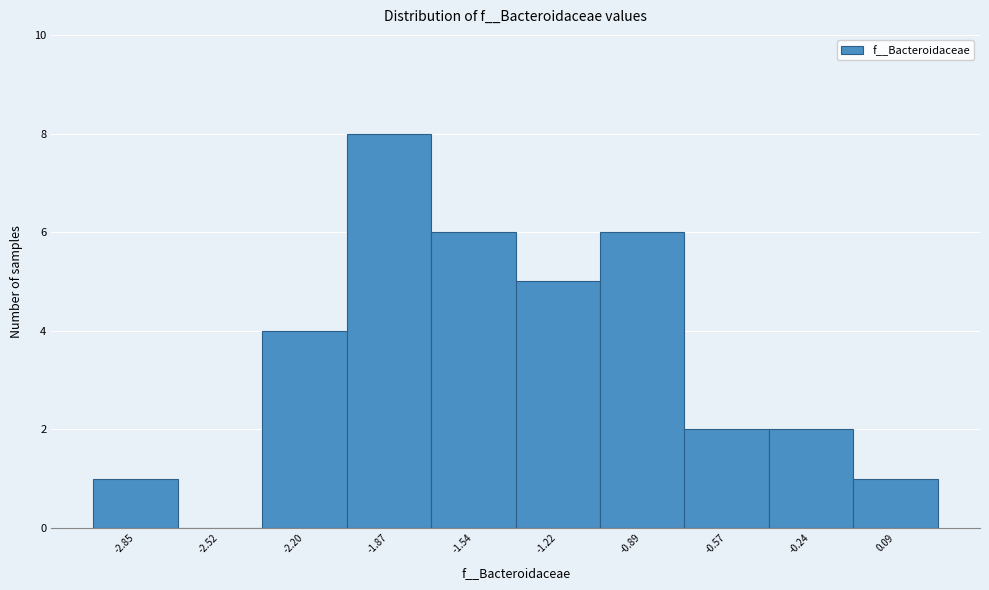

Reading right to left, what are all the values shown in this chart?

0.09=1	-0.24=2	-0.57=2	-0.89=6	-1.22=5	-1.54=6	-1.87=8	-2.20=4	-2.52=0	-2.85=1